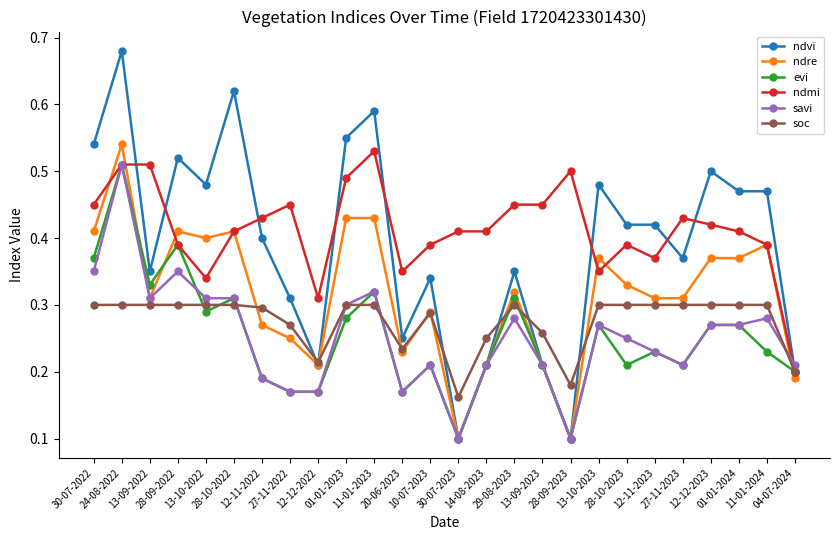

Which series changed the most between 13-09-2023 and 12-11-2023?

ndvi